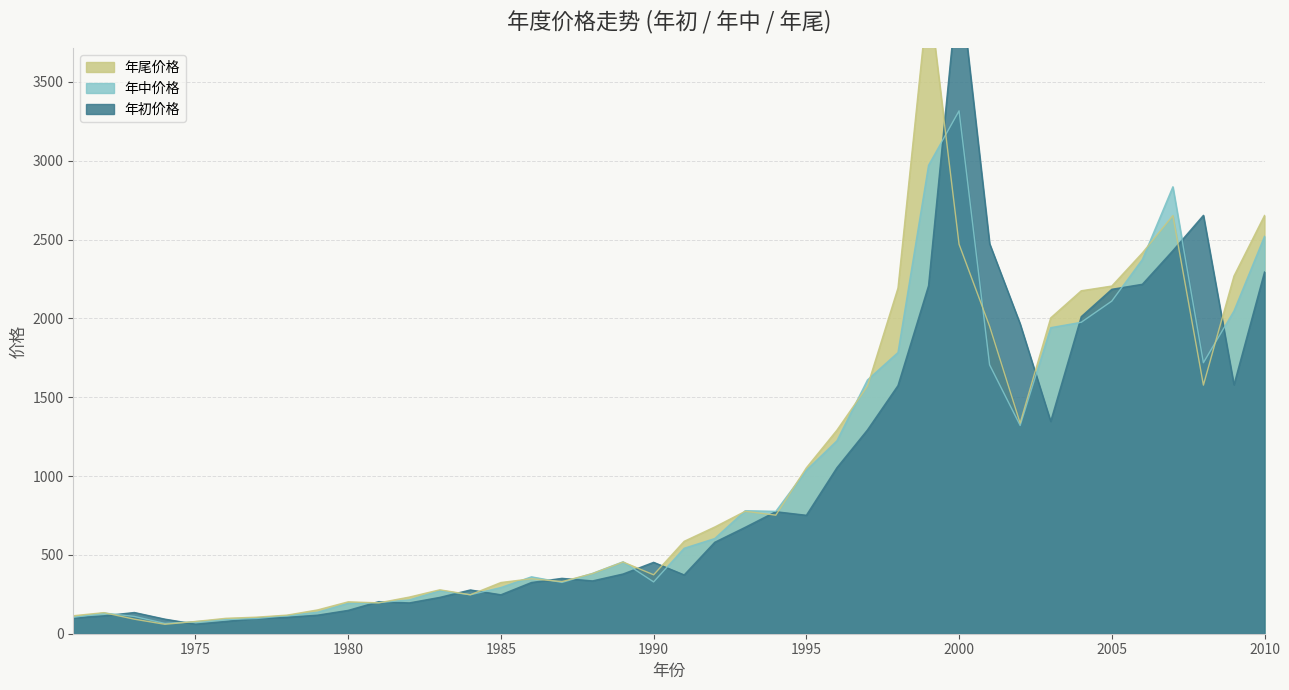

Reading right to left, extract all data points from this chart.

年初价格: 2294.4	1578.9	2653.9	2429.7	2216.5	2184.8	2011.1	1346.9	1965.2	2474.2	4186.2	2207.5	1574.1	1292.7	1052.8	751.3	774.1	675.3	580.0	373.0	452.9	378.9	335.1	351.3	325.0	247.1	277.6	230.6	195.5	203.6	148.2	117.8	104.0	97.7	78.1	60.7	92.5	134.6	113.7	100.0
年中价格: 2520.4	2047.4	1718.9	2835.0	2373.5	2109.9	1975.5	1941.3	1320.9	1705.5	3316.5	2970.9	1783.7	1609.6	1223.7	1037.3	776.2	780.4	603.8	542.2	328.6	456.2	382.7	325.4	361.0	293.0	247.1	273.0	214.5	197.2	193.1	136.4	114.7	96.7	90.4	76.6	65.1	109.6	131.6	103.7
年尾价格: 2652.9	2269.1	1577.0	2652.3	2415.3	2205.3	2175.4	2003.4	1335.5	1950.4	2470.5	4069.3	2192.7	1570.3	1291.0	1052.1	752.0	776.8	677.0	586.3	373.8	454.8	381.4	330.5	348.8	324.9	247.1	278.6	232.4	195.8	202.3	151.1	118.0	105.1	97.9	77.6	59.8	92.2	133.7	114.1